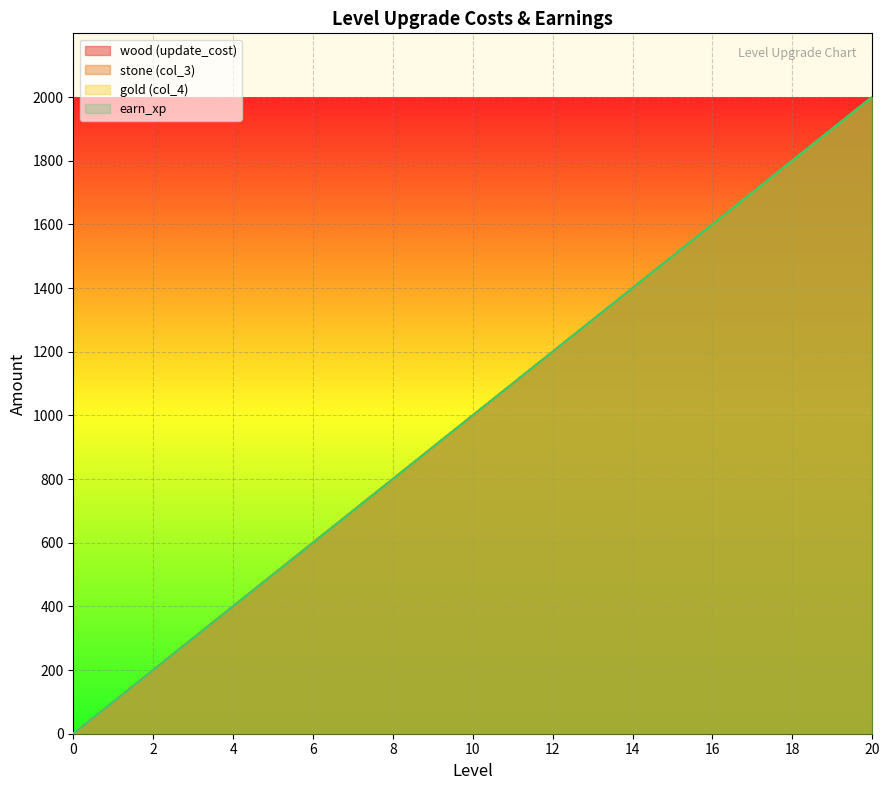

Does the chart display data point markers on the line(s)?

No